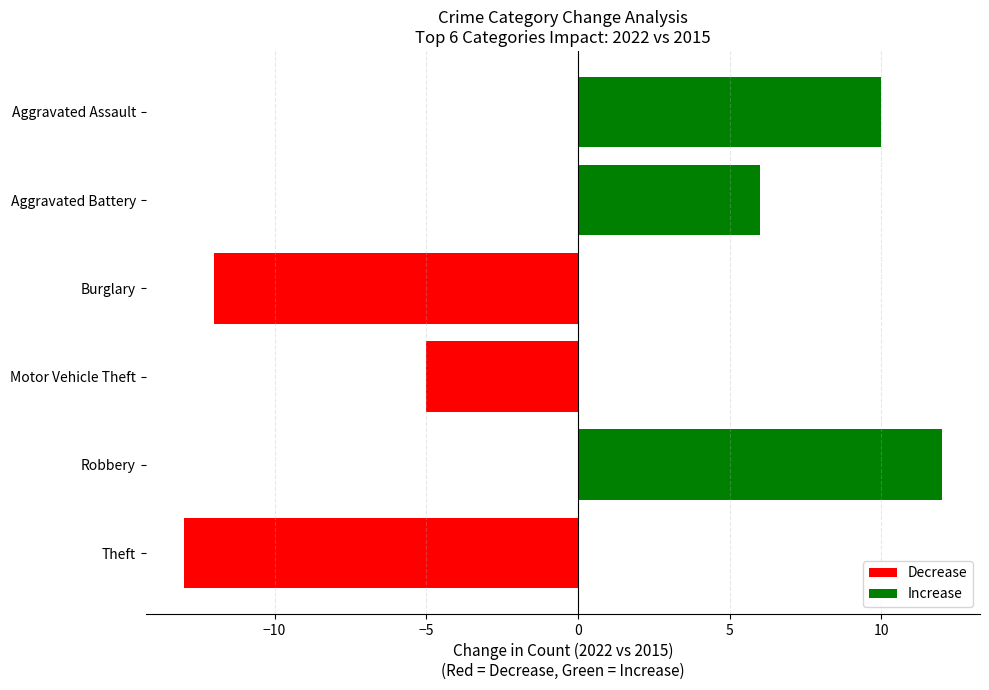

What is the label of the 4th bar from the top?

Motor Vehicle Theft